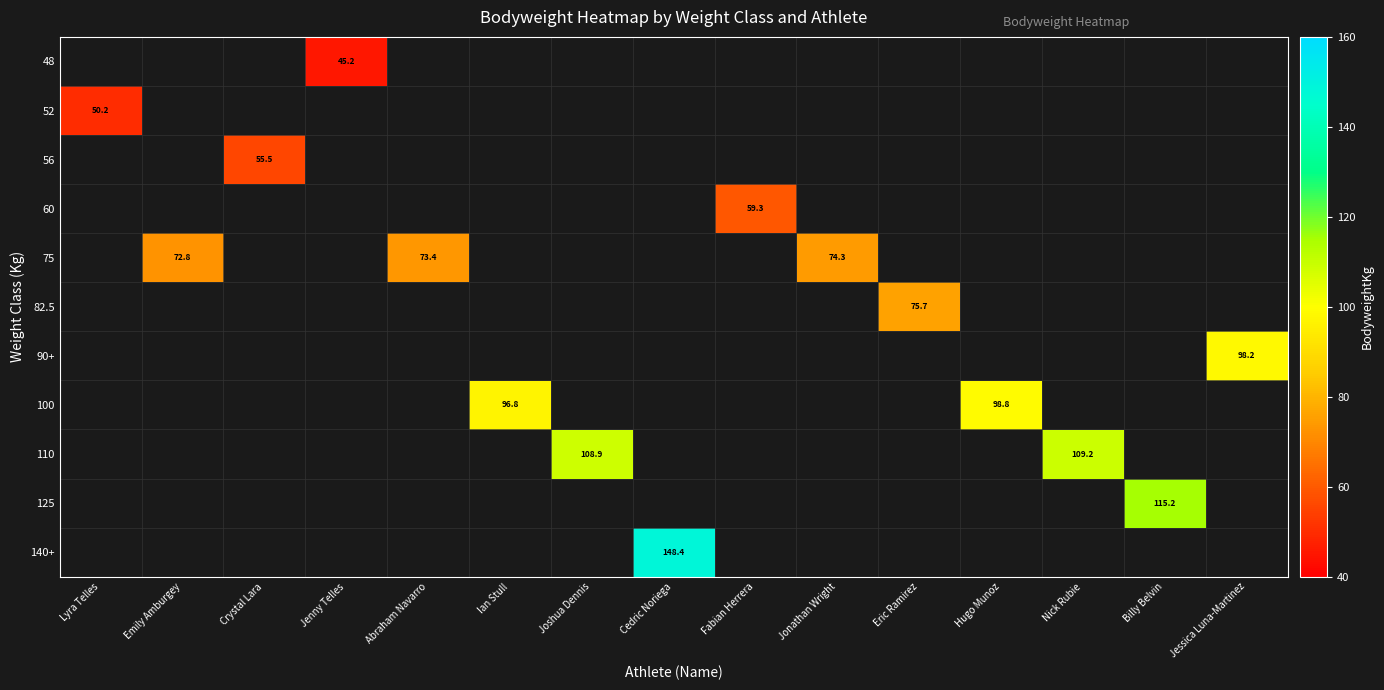

What is the greatest value displayed?

148.4